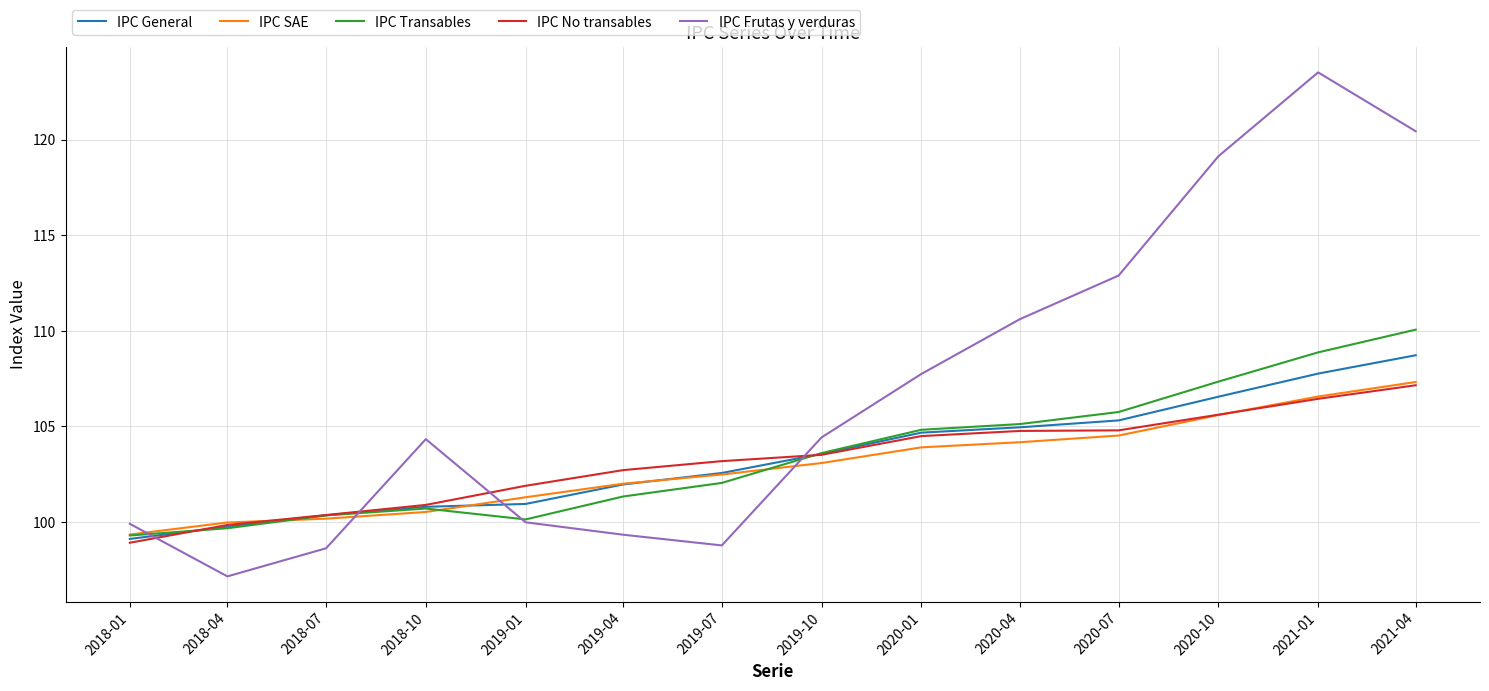

What is the greatest value displayed?

123.5